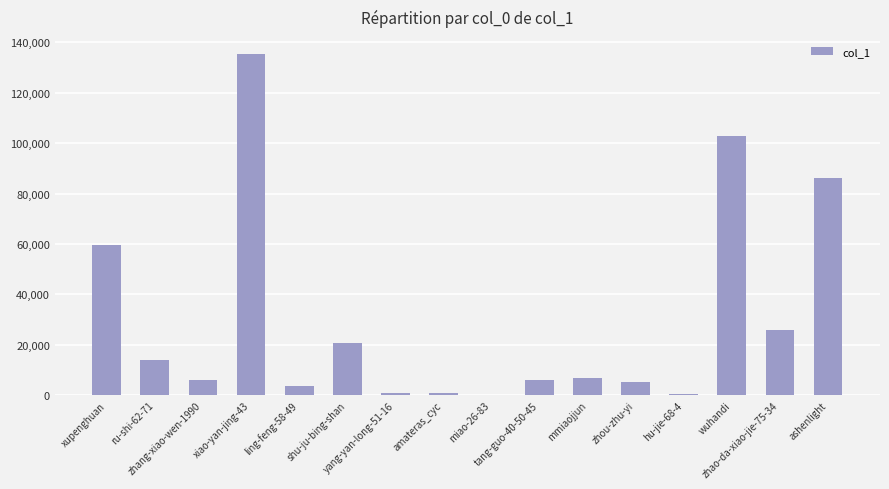

What is the greatest value displayed?

135393